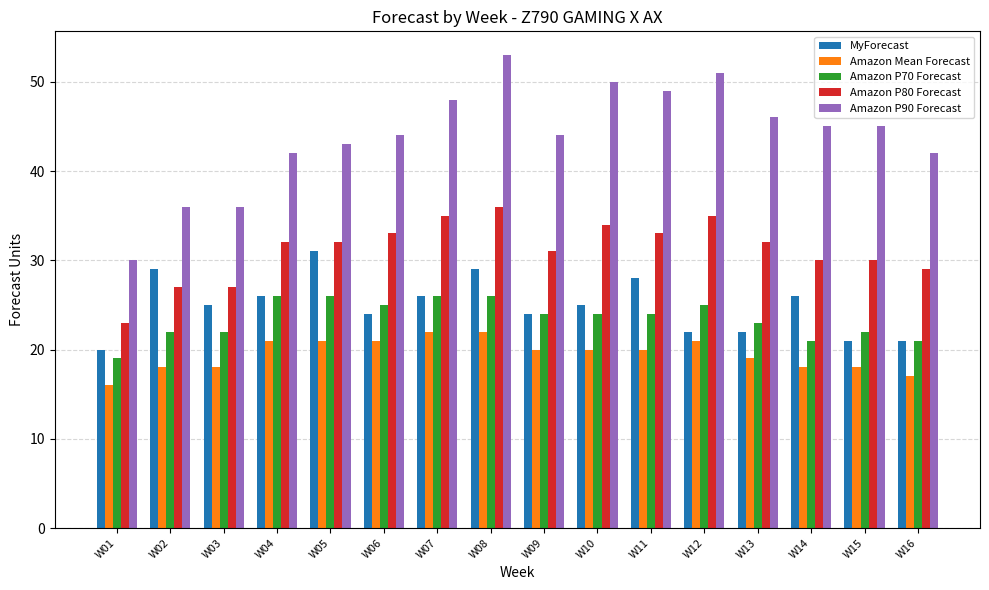

What is the smallest value displayed?

16